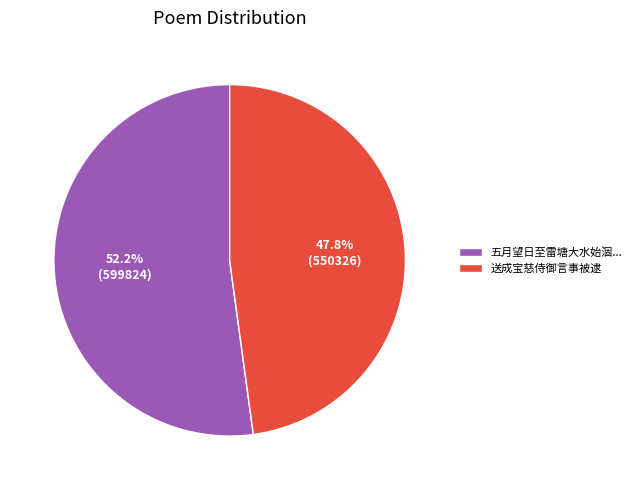

Which slice is the smallest?

送成宝慈侍御言事被逮